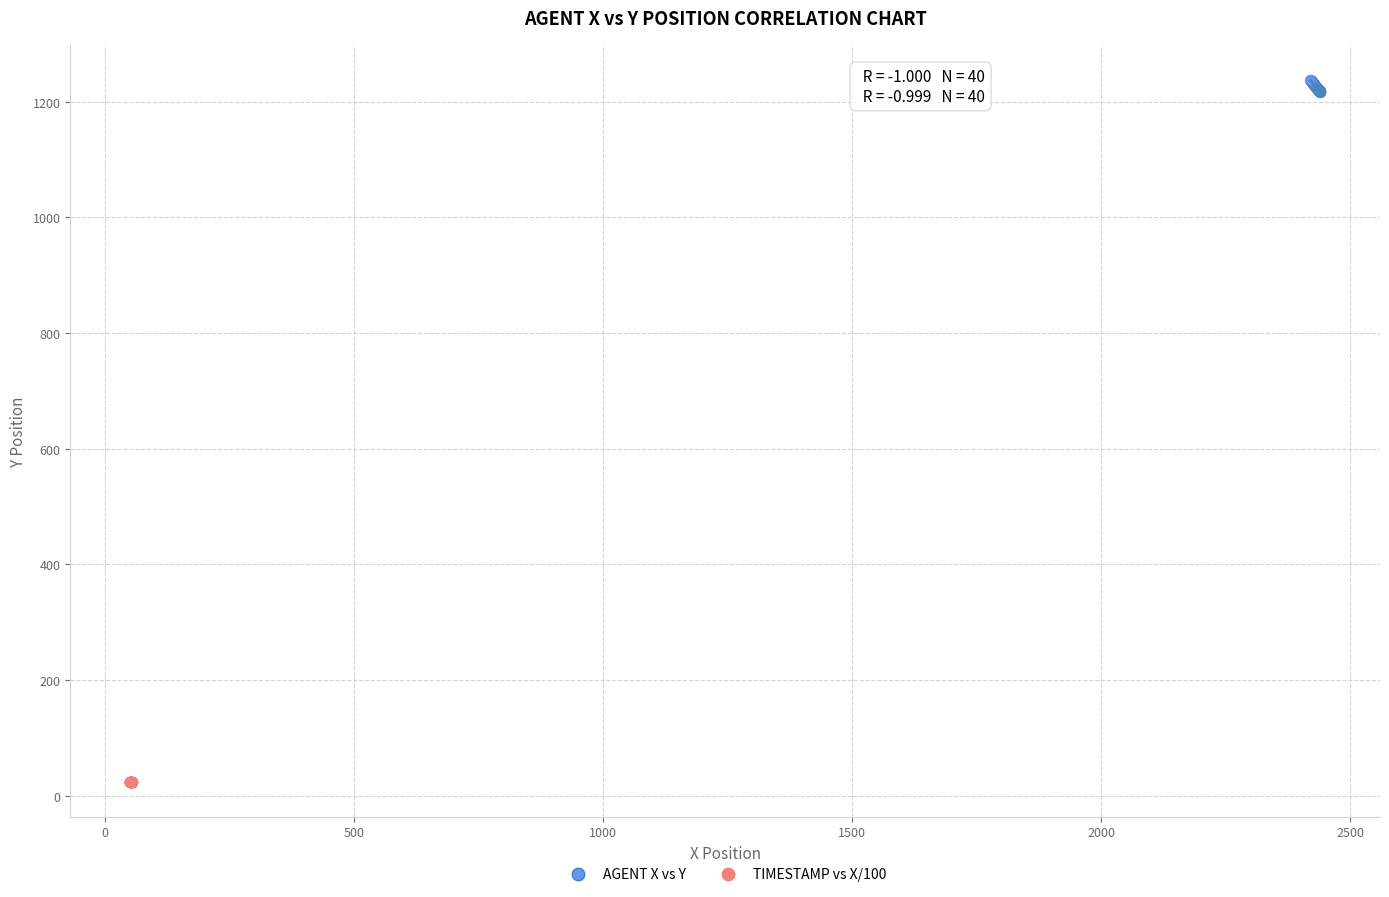

Which series has the largest Y range (max minus min)?

AGENT X vs Y